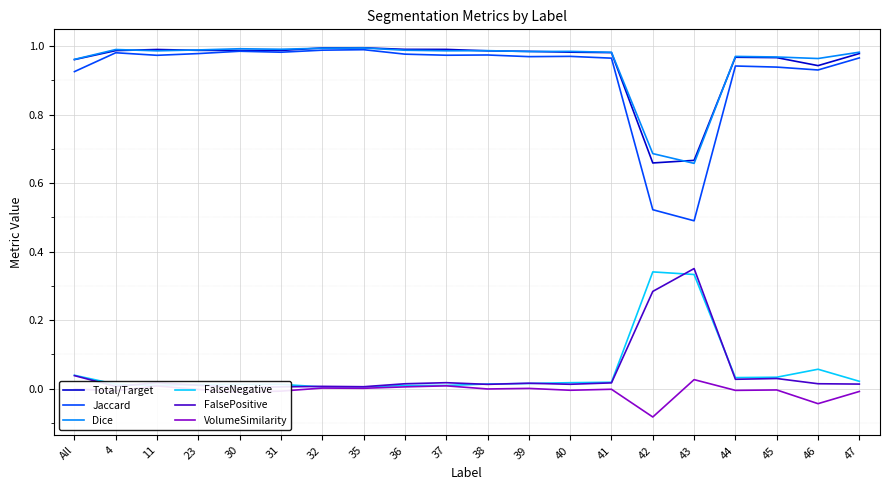

At which category is the sum across all series the highest?

35